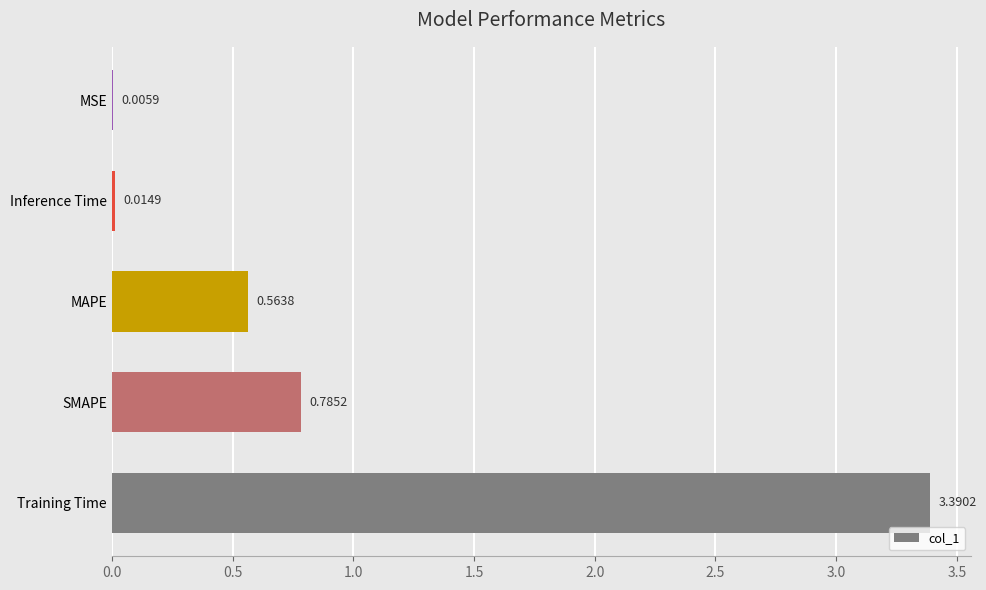

Which category has the highest value across all series?

Training Time